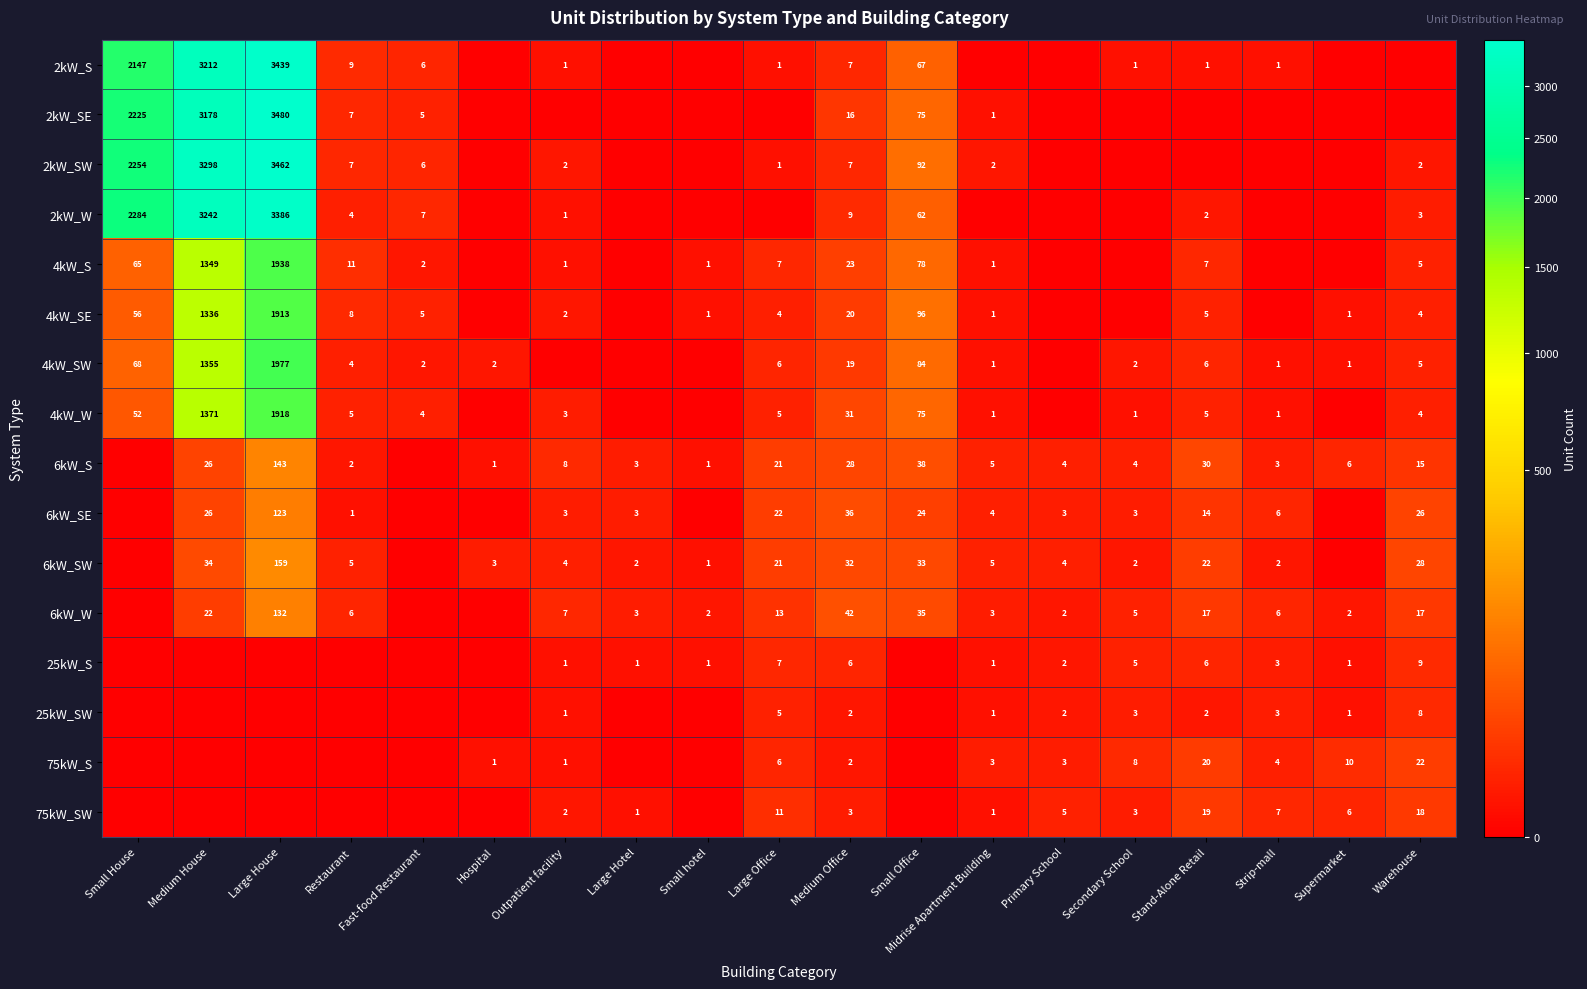

What is the difference between the 6kW_S values at Stand-Alone Retail and Small hotel?

29